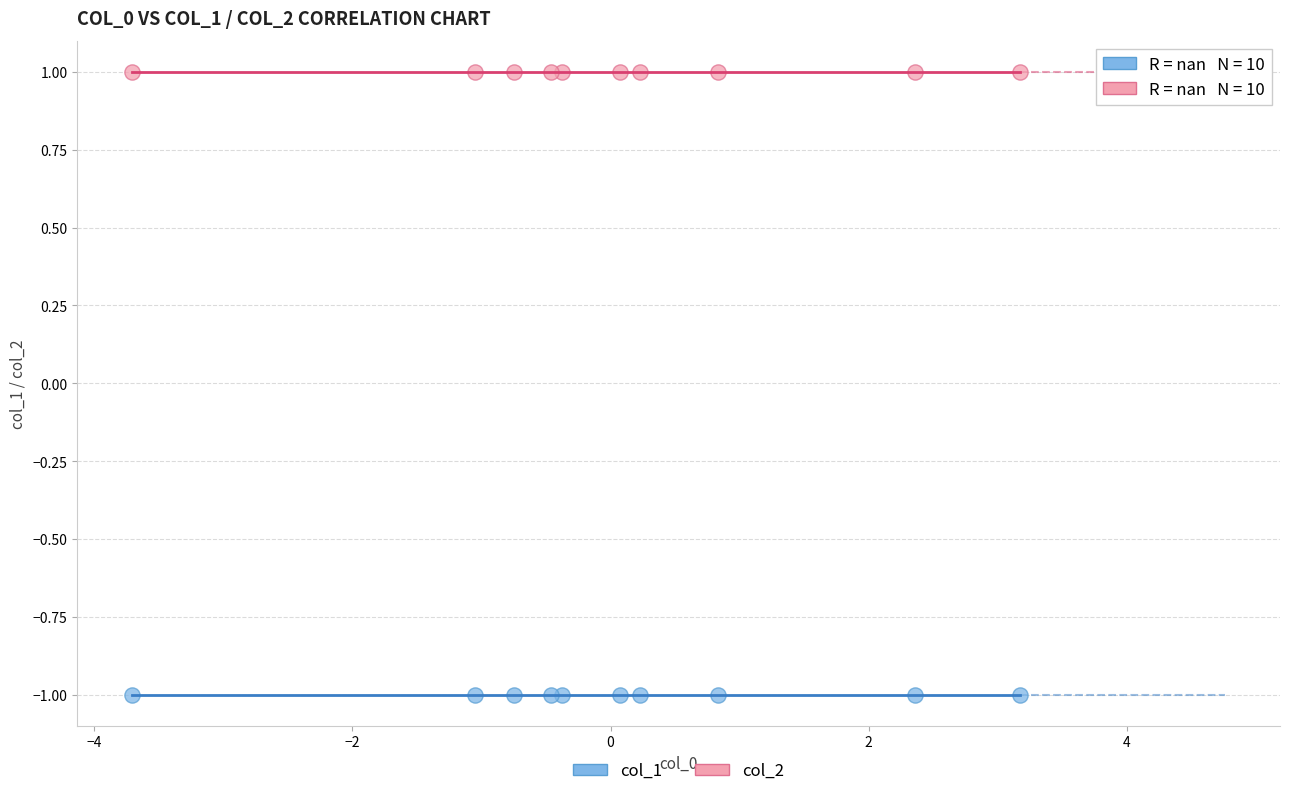

Which series contains the lowest Y value?

col_1